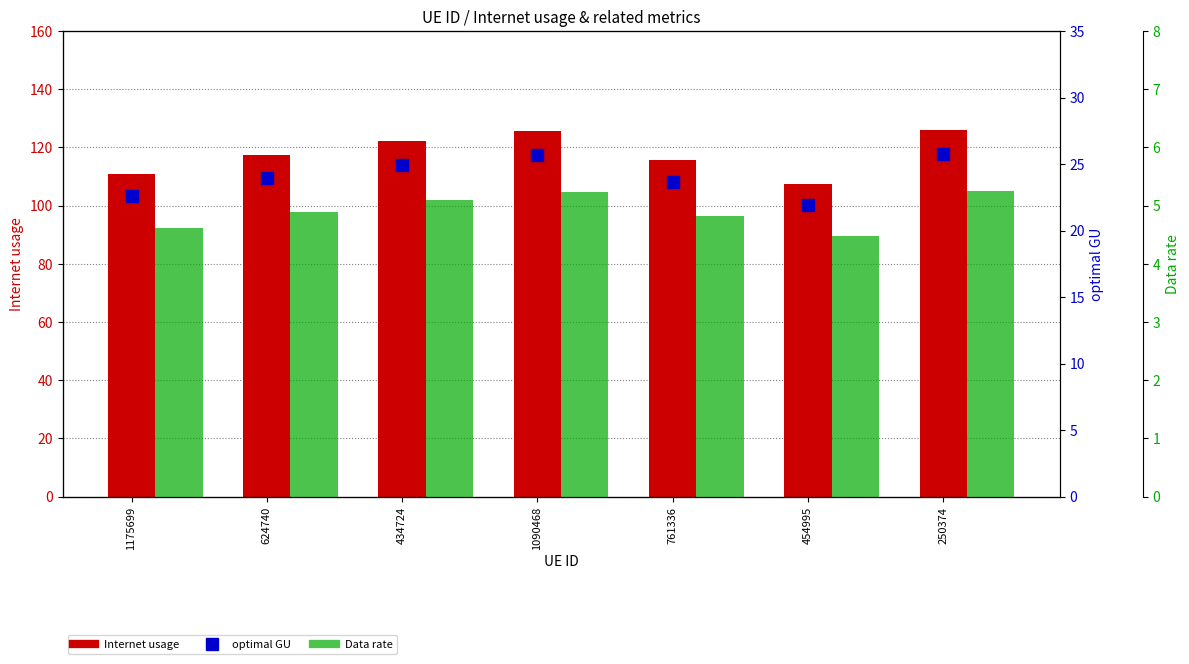

How many values in the Internet usage series are below 117?

3